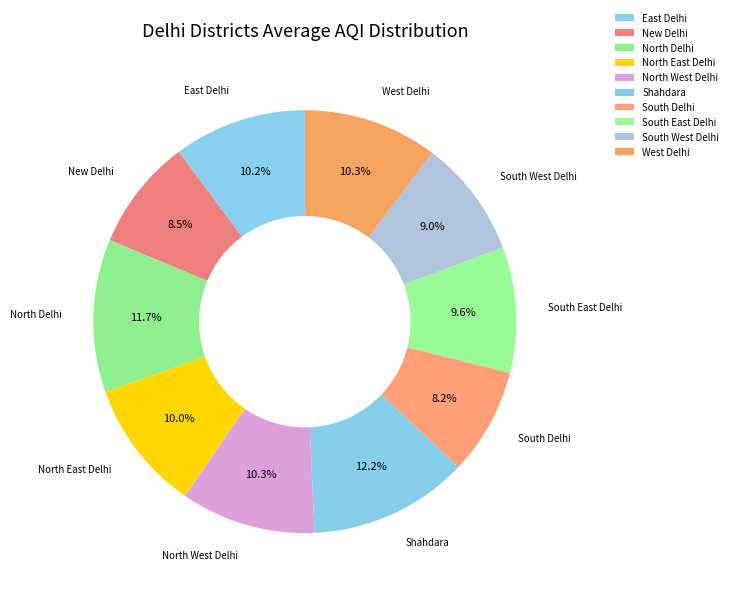

Count the number of slices in the pie.

10